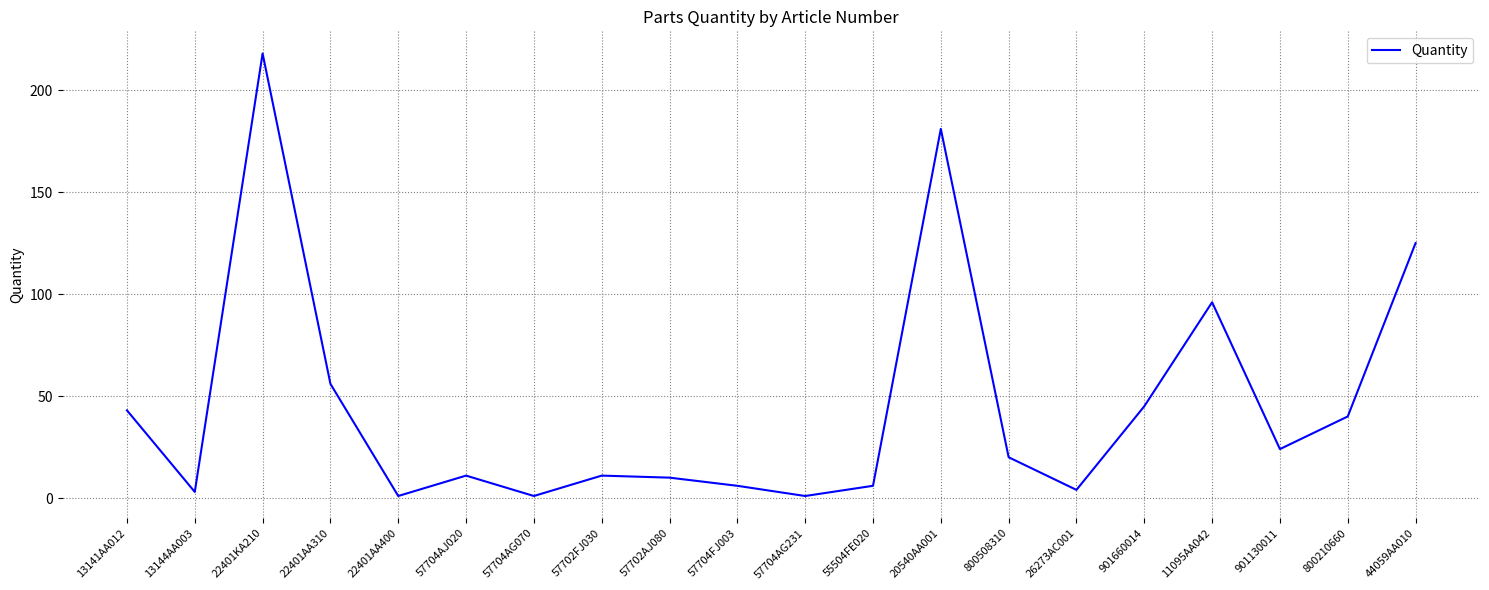

True or false: the data has more than 1 interior local peaks.

True